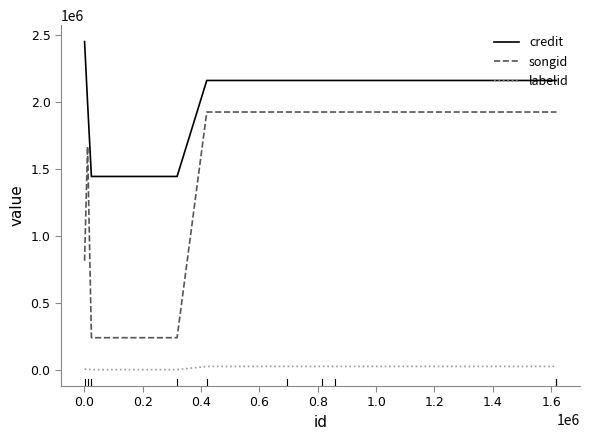

What is the difference between the maximum and minimum values in the songid series?

1685146